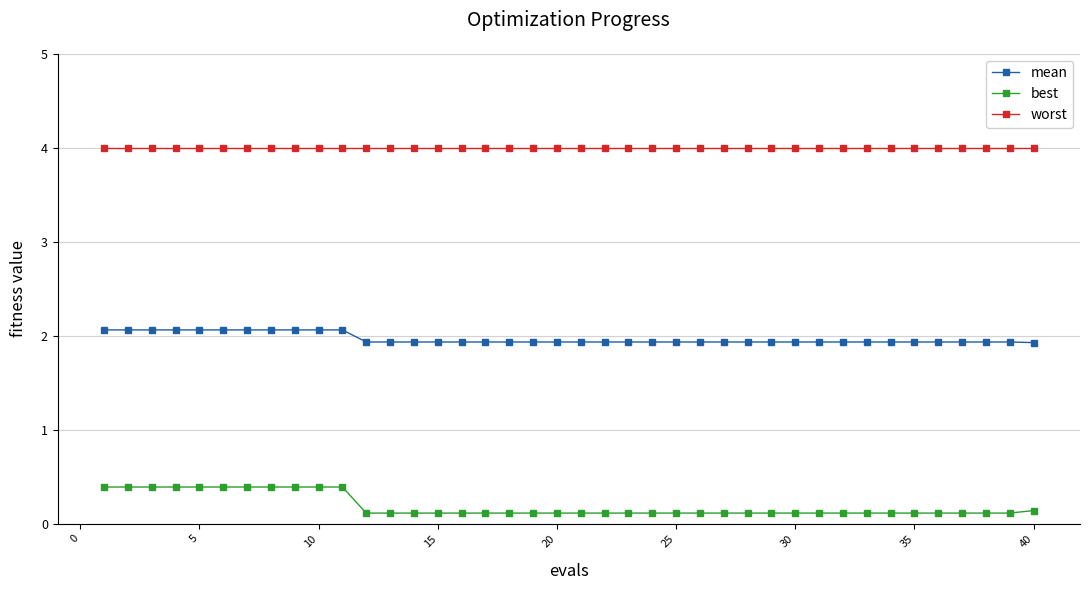

What is the sum of all worst values?

160.0